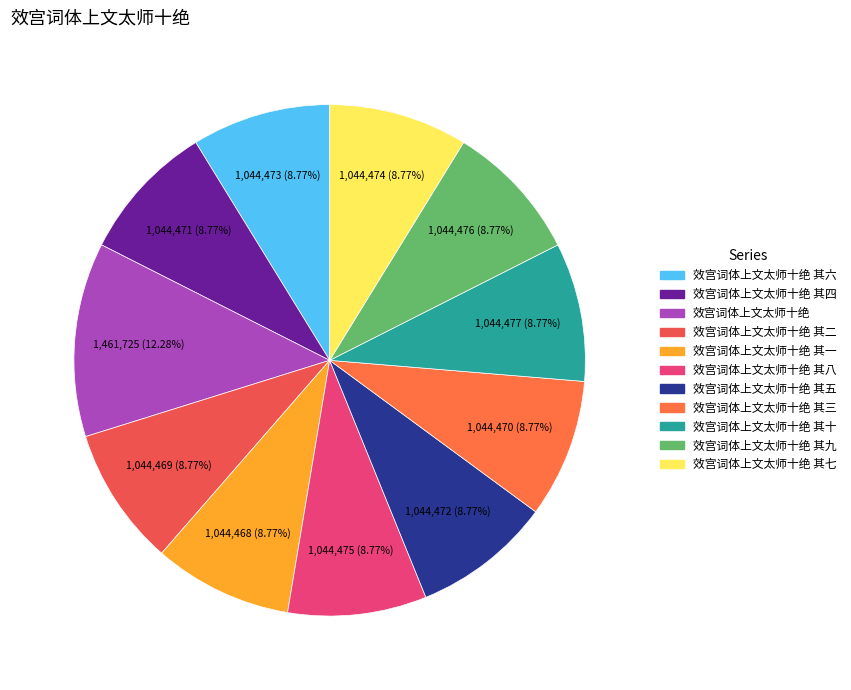

How many slices are in this pie chart?

11